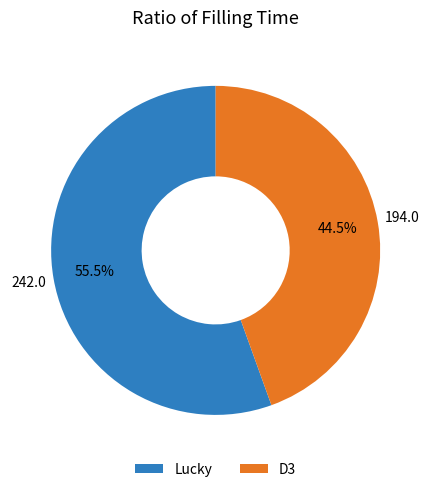

Is it true that D3 is 39% of the pie?

False